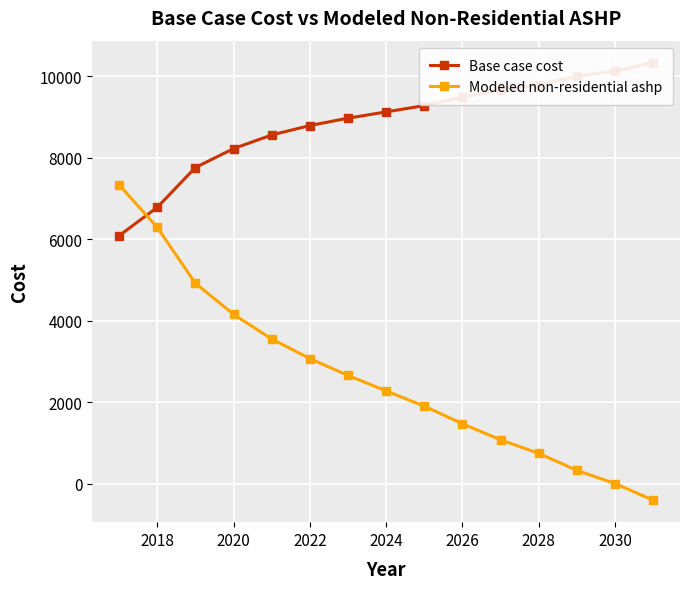

True or false: Base case cost has more than 0 interior local peaks.

False